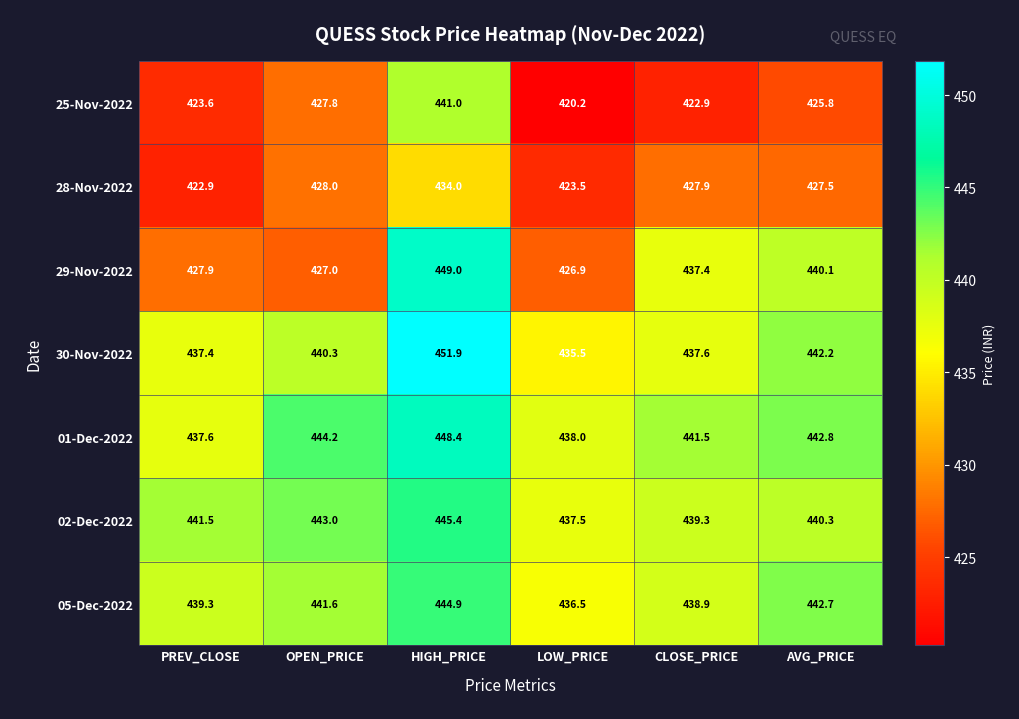

What is the greatest value displayed?

451.9